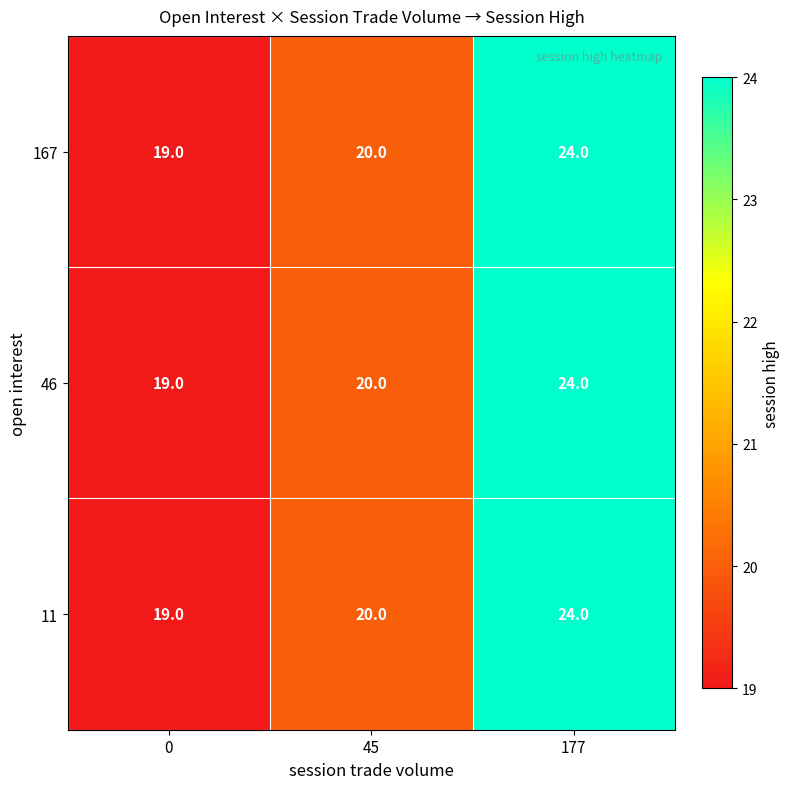

The 46 series shows 30 at 45. True or false?

False